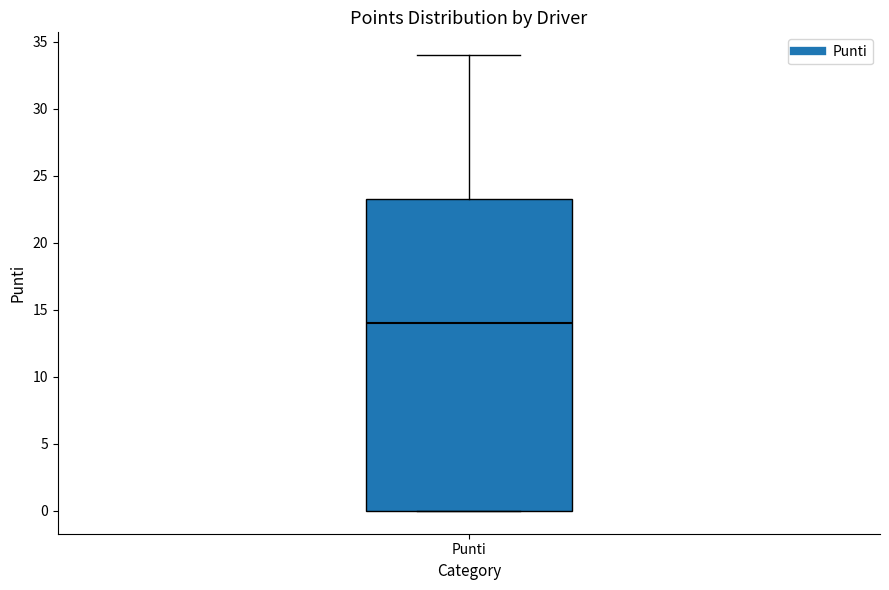

Read this box plot against the y-axis: the position of the median line, the range covered by the box, and the ends of both whiskers. The values are not printed on the chart, so give them approximately, as read against the axis.

median 14.0, box 0.0 to 23.5, whiskers 0.0 to 34.0